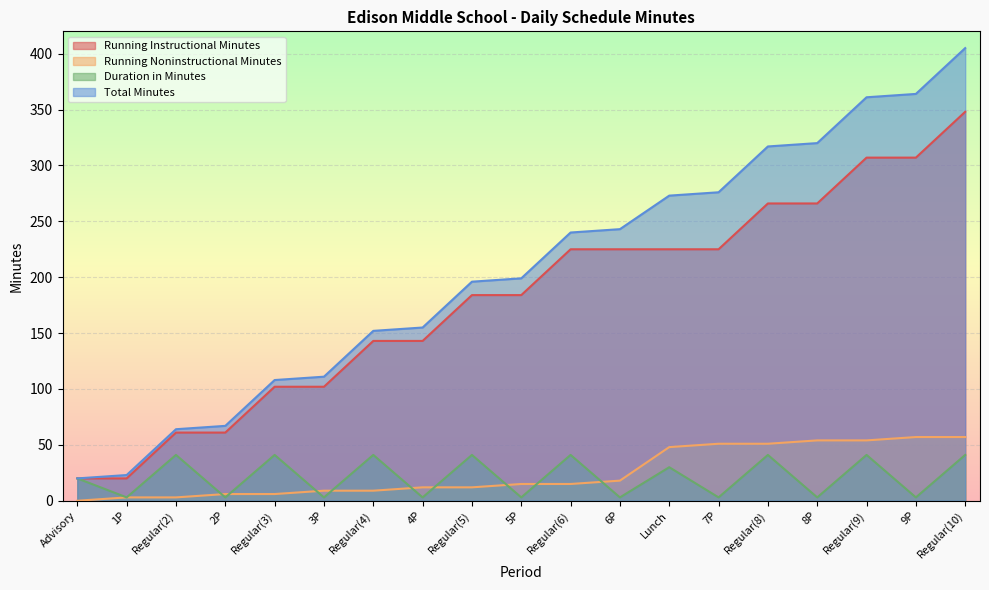

True or false: Running Noninstructional Minutes has a value of 1.5 at 1P.

False